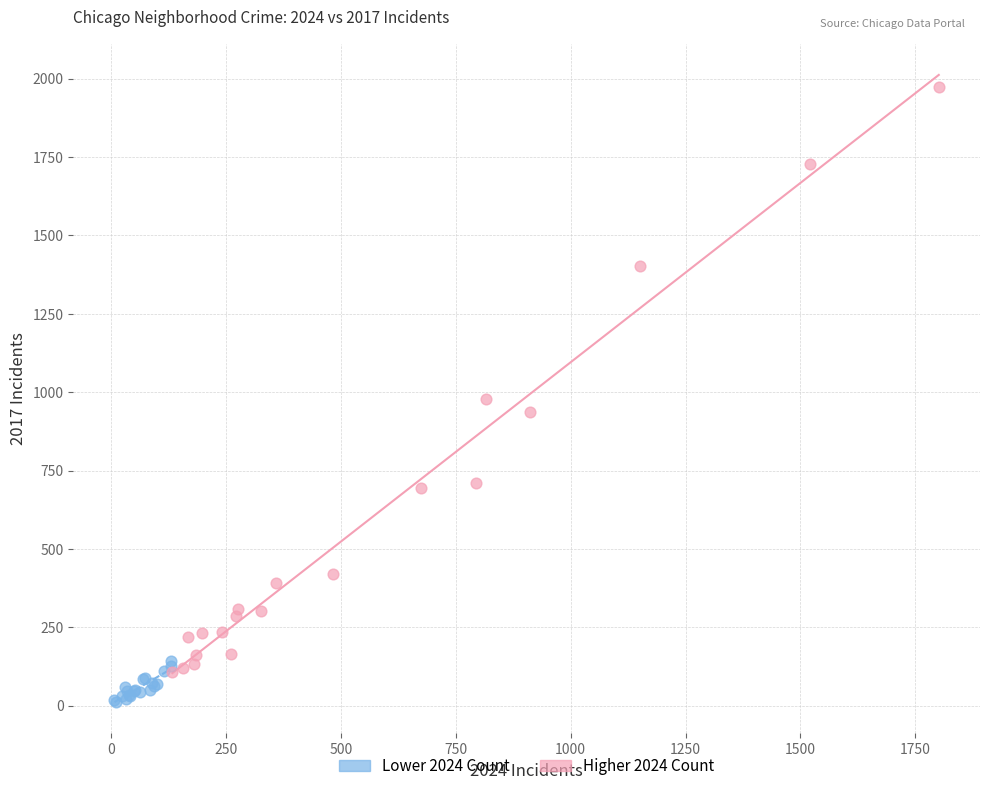

Which series has the largest Y range (max minus min)?

Higher 2024 Count